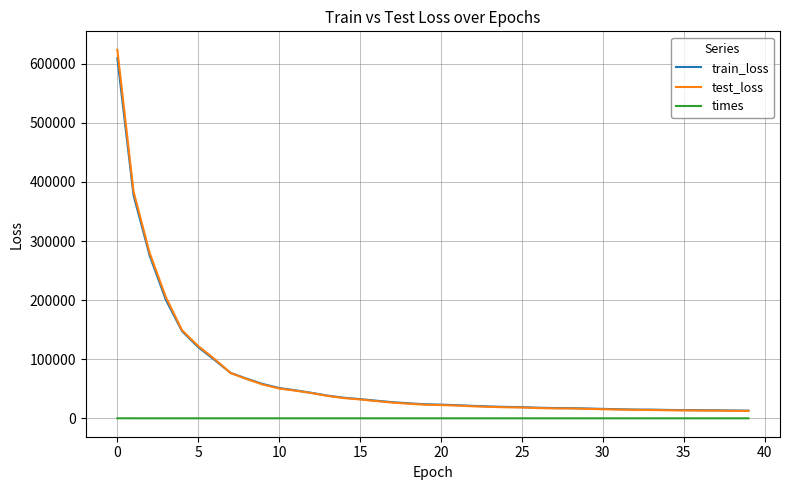

What is the maximum value shown in the chart?

623681.0